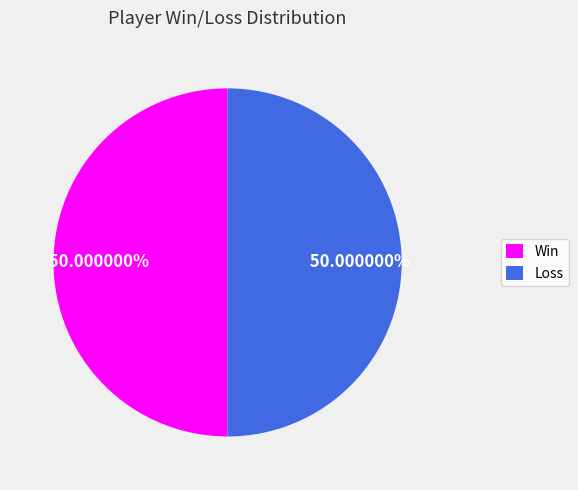

Approximately how many times larger is the value at Loss compared to Win?

1.0